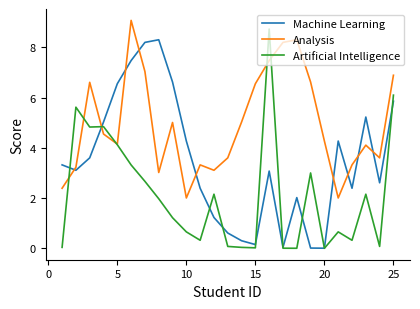

Which series ends up on top after the final intersection of Analysis and Machine Learning?

Analysis